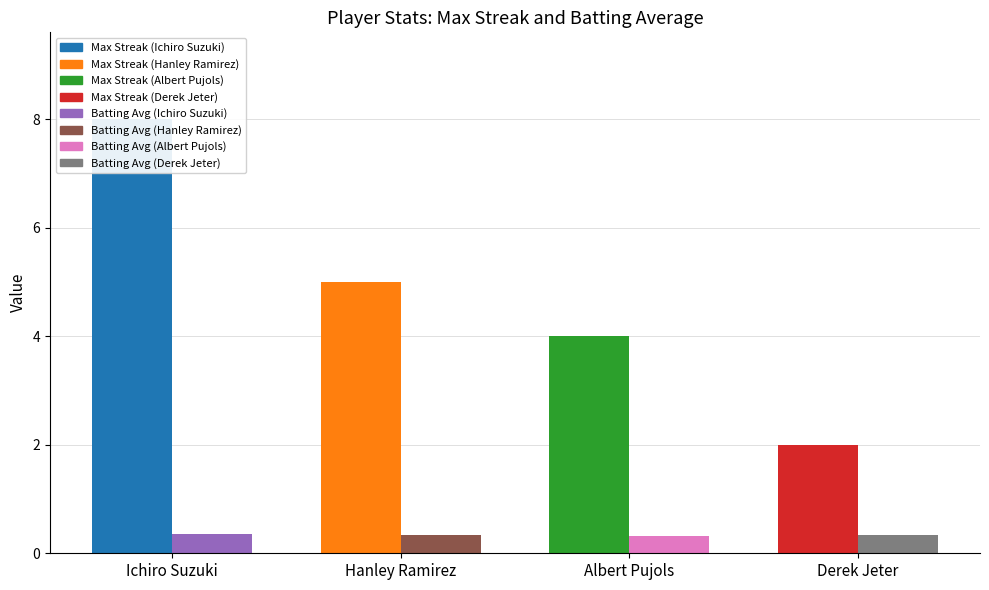

What is the sum of the Batting Average values at Hanley Ramirez and Ichiro Suzuki?

0.7